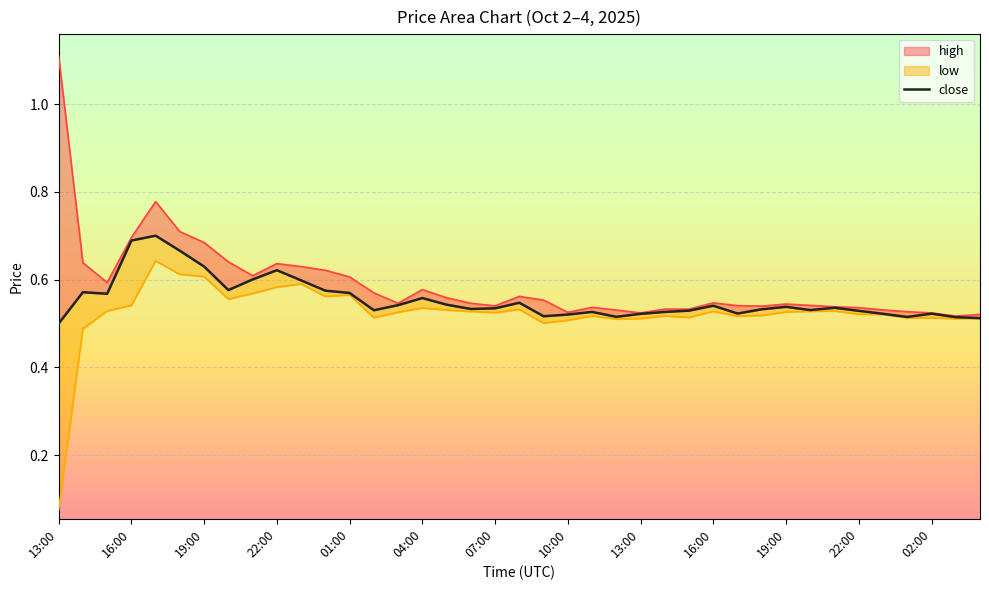

What is the difference between the maximum and minimum values?

0.2